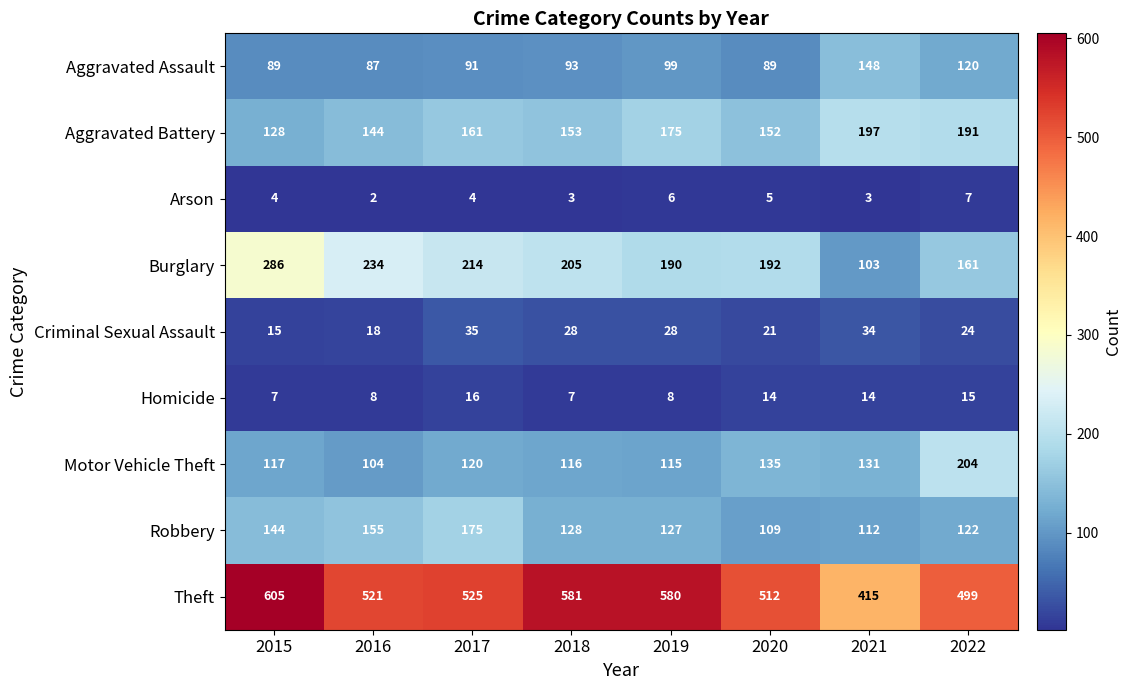

Rank the series by their maximum value, from lowest to highest.

Arson, Homicide, Criminal Sexual Assault, Aggravated Assault, Robbery, Aggravated Battery, Motor Vehicle Theft, Burglary, Theft